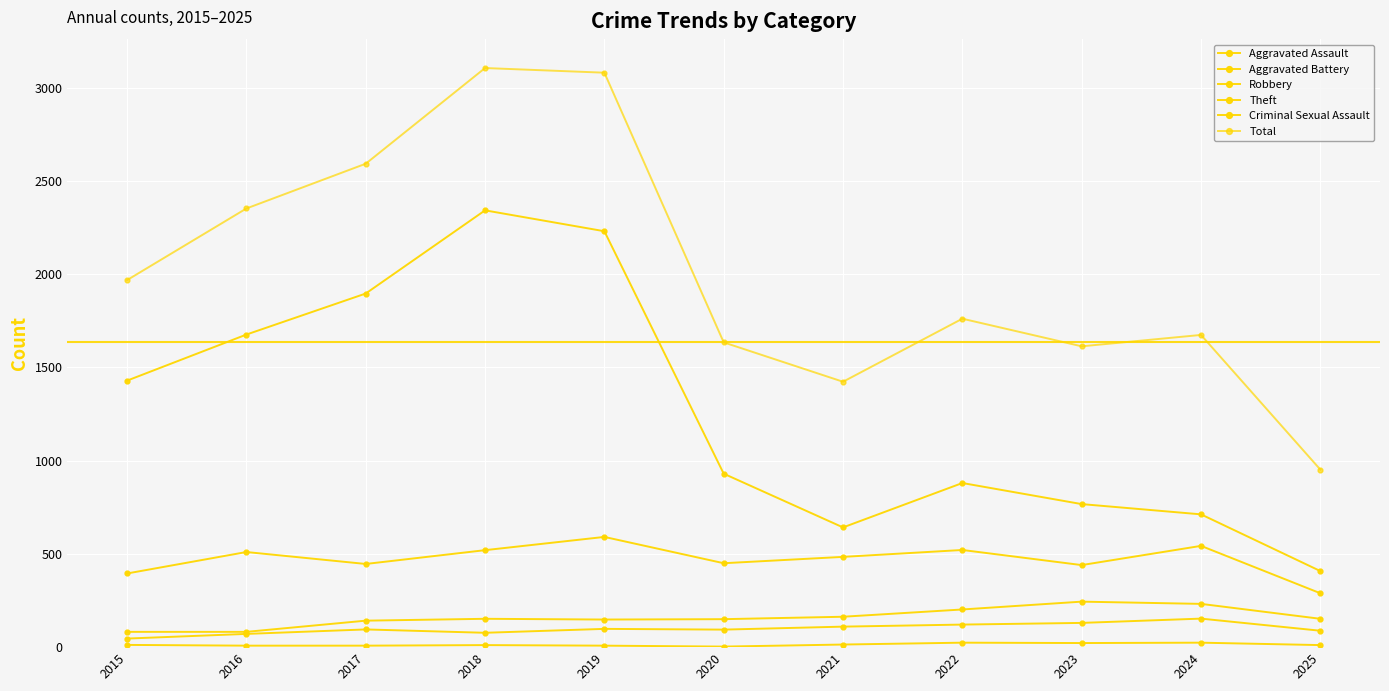

At how many categories does at least one series exceed 2567?

3